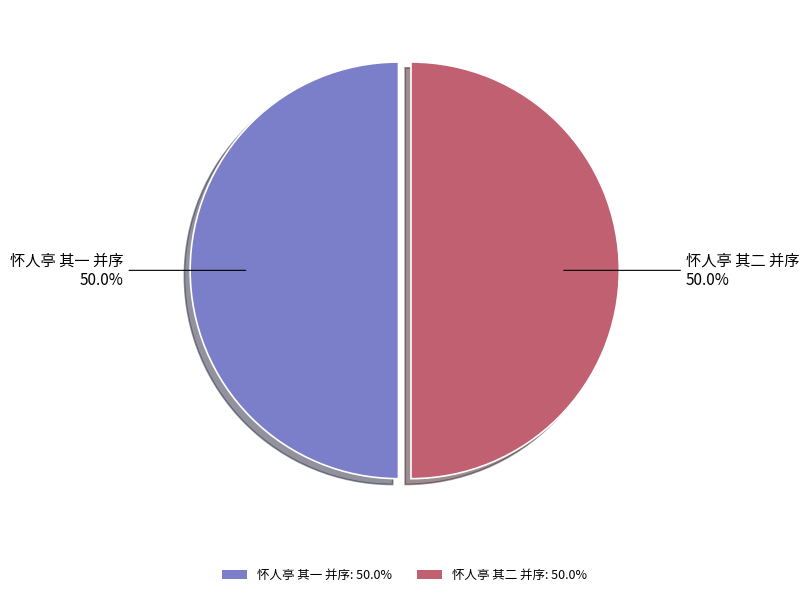

How many slices are in this pie chart?

2